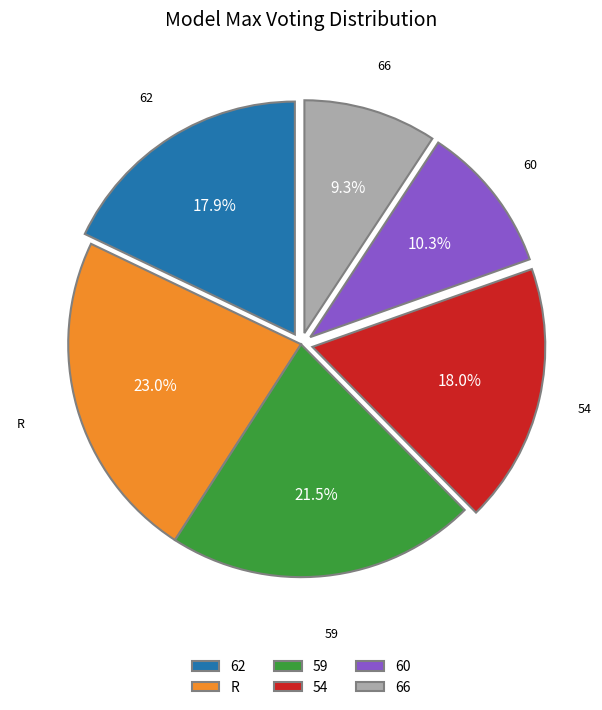

Between 59 and 66, which is larger?

59